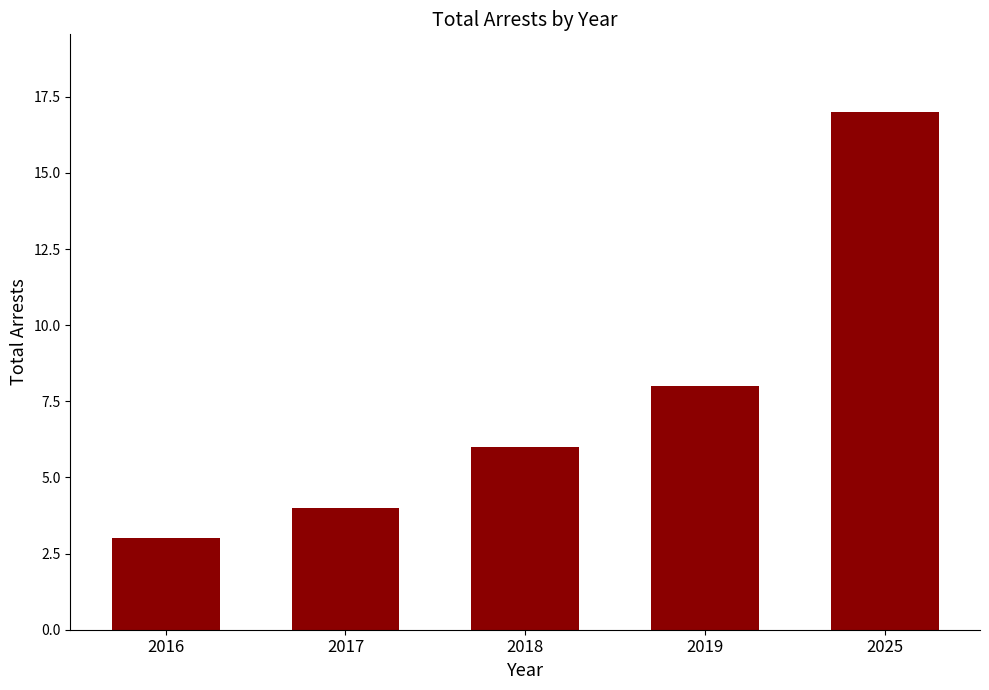

What is the value of the 1st bar from the left?

3